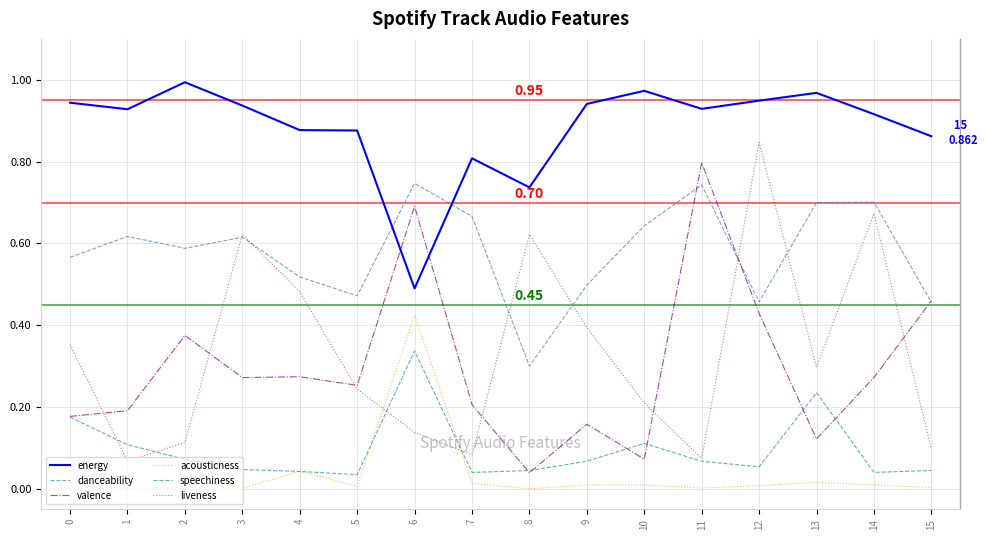

At which category is the sum across all series the highest?

6